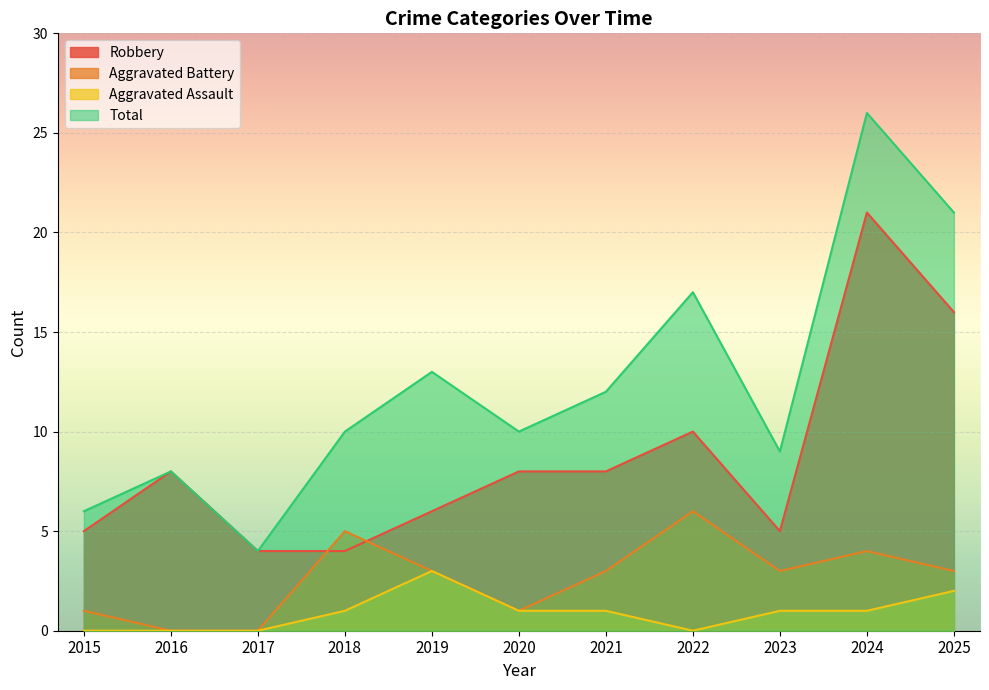

What is the value of the Aggravated Assault point at the 5th from the left?

3